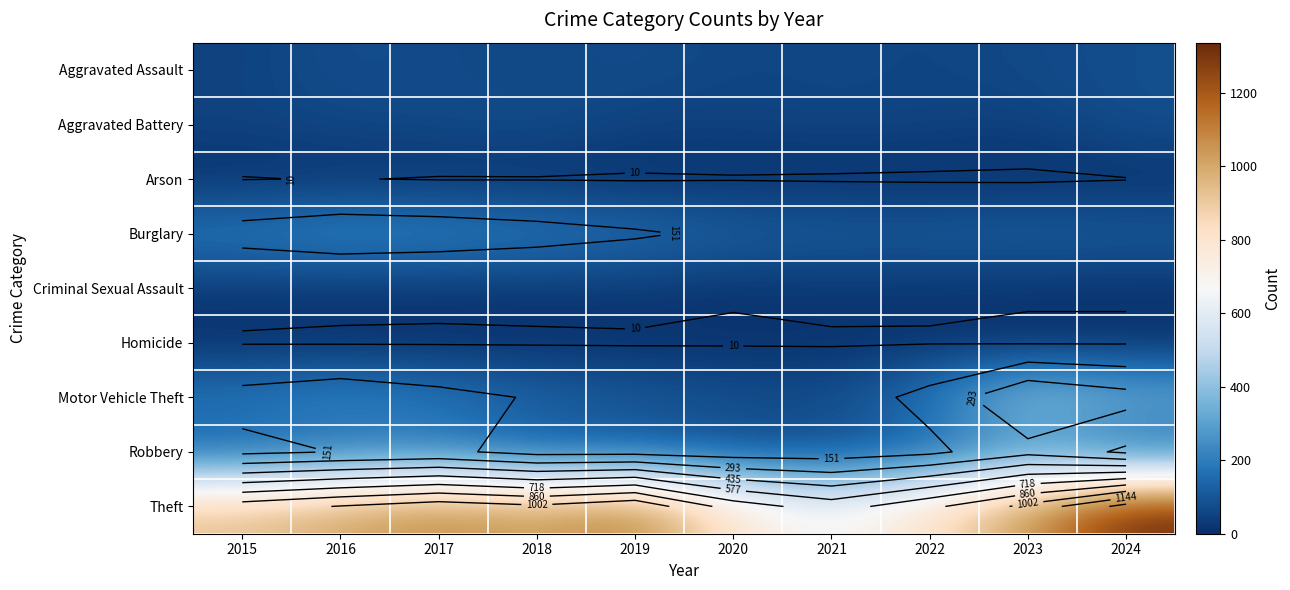

The Criminal Sexual Assault series shows 6 at 2015. True or false?

False